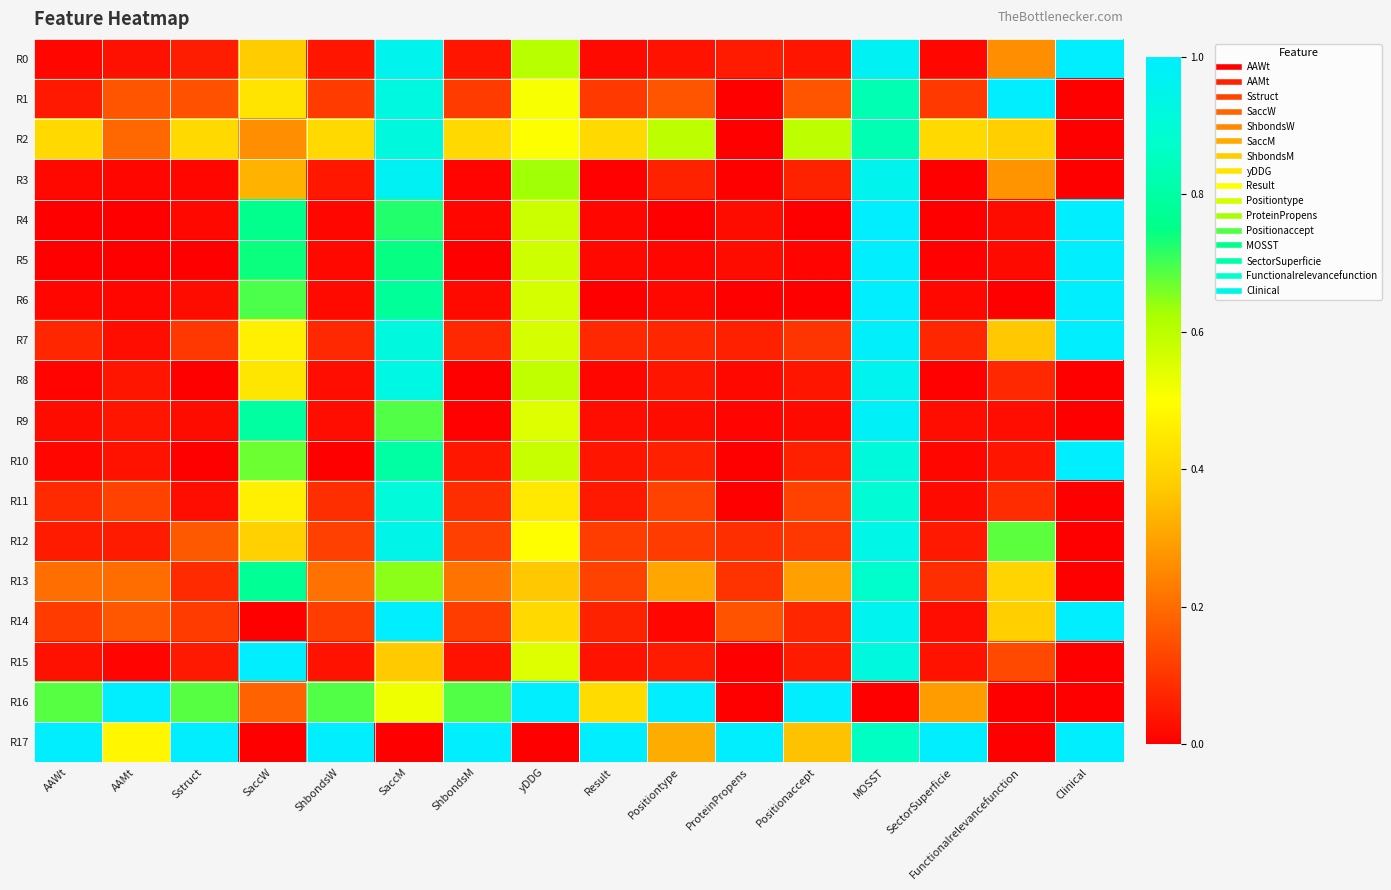

Reading left to right, list all the values displayed in this chart.

R0: AAWt=0.0	AAMt=0.0	Sstruct=0.1	SaccW=0.4	ShbondsW=0.0	SaccM=1.0	ShbondsM=0.0	yDDG=0.6	Result=0.0	Positiontype=0.0	ProteinPropens=0.1	Positionaccept=0.0	MOSST=1.0	SectorSuperficie=0.0	Functionalrelevancefunction=0.3	Clinical=1.0
R1: AAWt=0.0	AAMt=0.2	Sstruct=0.2	SaccW=0.4	ShbondsW=0.1	SaccM=0.9	ShbondsM=0.1	yDDG=0.5	Result=0.1	Positiontype=0.2	ProteinPropens=0.0	Positionaccept=0.2	MOSST=0.8	SectorSuperficie=0.1	Functionalrelevancefunction=1.0	Clinical=0.0
R2: AAWt=0.4	AAMt=0.2	Sstruct=0.4	SaccW=0.3	ShbondsW=0.4	SaccM=0.9	ShbondsM=0.4	yDDG=0.5	Result=0.4	Positiontype=0.6	ProteinPropens=0.0	Positionaccept=0.6	MOSST=0.8	SectorSuperficie=0.4	Functionalrelevancefunction=0.4	Clinical=0.0
R3: AAWt=0.0	AAMt=0.0	Sstruct=0.0	SaccW=0.3	ShbondsW=0.0	SaccM=1.0	ShbondsM=0.0	yDDG=0.6	Result=0.0	Positiontype=0.1	ProteinPropens=0.0	Positionaccept=0.1	MOSST=1.0	SectorSuperficie=0.0	Functionalrelevancefunction=0.3	Clinical=0.0
R4: AAWt=0.0	AAMt=0.0	Sstruct=0.0	SaccW=0.8	ShbondsW=0.0	SaccM=0.7	ShbondsM=0.0	yDDG=0.6	Result=0.0	Positiontype=0.0	ProteinPropens=0.0	Positionaccept=0.0	MOSST=1.0	SectorSuperficie=0.0	Functionalrelevancefunction=0.0	Clinical=1.0
R5: AAWt=0.0	AAMt=0.0	Sstruct=0.0	SaccW=0.7	ShbondsW=0.0	SaccM=0.7	ShbondsM=0.0	yDDG=0.6	Result=0.0	Positiontype=0.0	ProteinPropens=0.0	Positionaccept=0.0	MOSST=1.0	SectorSuperficie=0.0	Functionalrelevancefunction=0.0	Clinical=1.0
R6: AAWt=0.0	AAMt=0.0	Sstruct=0.0	SaccW=0.7	ShbondsW=0.0	SaccM=0.8	ShbondsM=0.0	yDDG=0.6	Result=0.0	Positiontype=0.0	ProteinPropens=0.0	Positionaccept=0.0	MOSST=1.0	SectorSuperficie=0.0	Functionalrelevancefunction=0.0	Clinical=1.0
R7: AAWt=0.1	AAMt=0.0	Sstruct=0.1	SaccW=0.5	ShbondsW=0.1	SaccM=0.9	ShbondsM=0.1	yDDG=0.6	Result=0.1	Positiontype=0.1	ProteinPropens=0.1	Positionaccept=0.1	MOSST=1.0	SectorSuperficie=0.1	Functionalrelevancefunction=0.4	Clinical=1.0
R8: AAWt=0.0	AAMt=0.0	Sstruct=0.0	SaccW=0.4	ShbondsW=0.0	SaccM=0.9	ShbondsM=0.0	yDDG=0.6	Result=0.0	Positiontype=0.0	ProteinPropens=0.0	Positionaccept=0.0	MOSST=1.0	SectorSuperficie=0.0	Functionalrelevancefunction=0.1	Clinical=0.0
R9: AAWt=0.0	AAMt=0.0	Sstruct=0.0	SaccW=0.8	ShbondsW=0.0	SaccM=0.7	ShbondsM=0.0	yDDG=0.5	Result=0.0	Positiontype=0.0	ProteinPropens=0.0	Positionaccept=0.0	MOSST=1.0	SectorSuperficie=0.0	Functionalrelevancefunction=0.0	Clinical=0.0
R10: AAWt=0.0	AAMt=0.0	Sstruct=0.0	SaccW=0.7	ShbondsW=0.0	SaccM=0.8	ShbondsM=0.0	yDDG=0.6	Result=0.0	Positiontype=0.1	ProteinPropens=0.0	Positionaccept=0.1	MOSST=0.9	SectorSuperficie=0.0	Functionalrelevancefunction=0.0	Clinical=1.0
R11: AAWt=0.1	AAMt=0.1	Sstruct=0.0	SaccW=0.5	ShbondsW=0.1	SaccM=0.9	ShbondsM=0.1	yDDG=0.4	Result=0.0	Positiontype=0.1	ProteinPropens=0.0	Positionaccept=0.1	MOSST=0.9	SectorSuperficie=0.0	Functionalrelevancefunction=0.1	Clinical=0.0
R12: AAWt=0.1	AAMt=0.1	Sstruct=0.2	SaccW=0.4	ShbondsW=0.1	SaccM=0.9	ShbondsM=0.1	yDDG=0.5	Result=0.1	Positiontype=0.1	ProteinPropens=0.1	Positionaccept=0.1	MOSST=0.9	SectorSuperficie=0.0	Functionalrelevancefunction=0.7	Clinical=0.0
R13: AAWt=0.2	AAMt=0.2	Sstruct=0.1	SaccW=0.8	ShbondsW=0.2	SaccM=0.6	ShbondsM=0.2	yDDG=0.4	Result=0.1	Positiontype=0.3	ProteinPropens=0.1	Positionaccept=0.3	MOSST=0.9	SectorSuperficie=0.1	Functionalrelevancefunction=0.4	Clinical=0.0
R14: AAWt=0.1	AAMt=0.2	Sstruct=0.1	SaccW=0.0	ShbondsW=0.1	SaccM=1.0	ShbondsM=0.1	yDDG=0.4	Result=0.1	Positiontype=0.0	ProteinPropens=0.2	Positionaccept=0.1	MOSST=1.0	SectorSuperficie=0.0	Functionalrelevancefunction=0.4	Clinical=1.0
R15: AAWt=0.0	AAMt=0.0	Sstruct=0.1	SaccW=1.0	ShbondsW=0.0	SaccM=0.4	ShbondsM=0.0	yDDG=0.5	Result=0.0	Positiontype=0.1	ProteinPropens=0.0	Positionaccept=0.1	MOSST=0.9	SectorSuperficie=0.0	Functionalrelevancefunction=0.1	Clinical=0.0
R16: AAWt=0.7	AAMt=1.0	Sstruct=0.7	SaccW=0.2	ShbondsW=0.7	SaccM=0.5	ShbondsM=0.7	yDDG=1.0	Result=0.4	Positiontype=1.0	ProteinPropens=0.0	Positionaccept=1.0	MOSST=0.0	SectorSuperficie=0.3	Functionalrelevancefunction=0.0	Clinical=0.0
R17: AAWt=1.0	AAMt=0.5	Sstruct=1.0	SaccW=0.0	ShbondsW=1.0	SaccM=0.0	ShbondsM=1.0	yDDG=0.0	Result=1.0	Positiontype=0.3	ProteinPropens=1.0	Positionaccept=0.4	MOSST=0.9	SectorSuperficie=1.0	Functionalrelevancefunction=0.0	Clinical=1.0